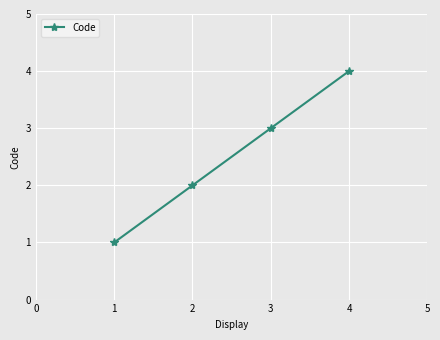

How many data points are less than 3?

2